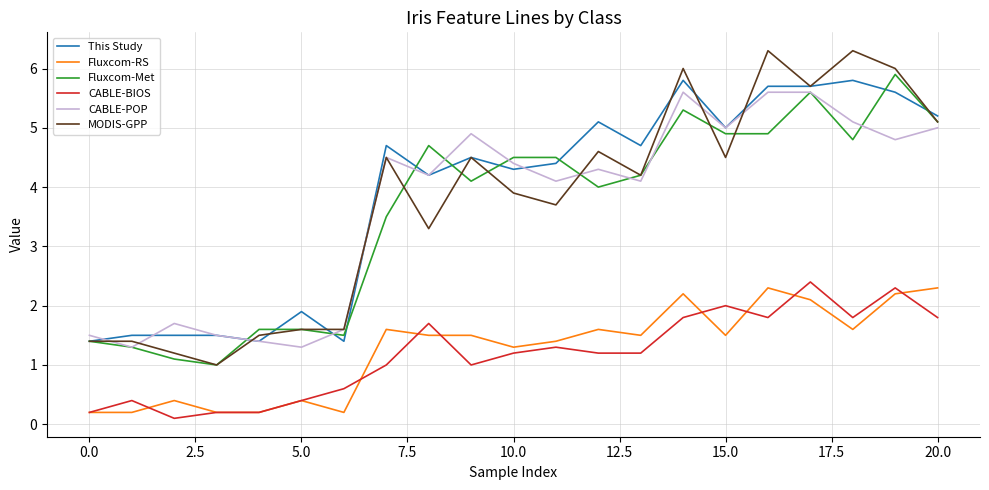

True or false: CABLE-POP and Fluxcom-RS cross at least once.

False